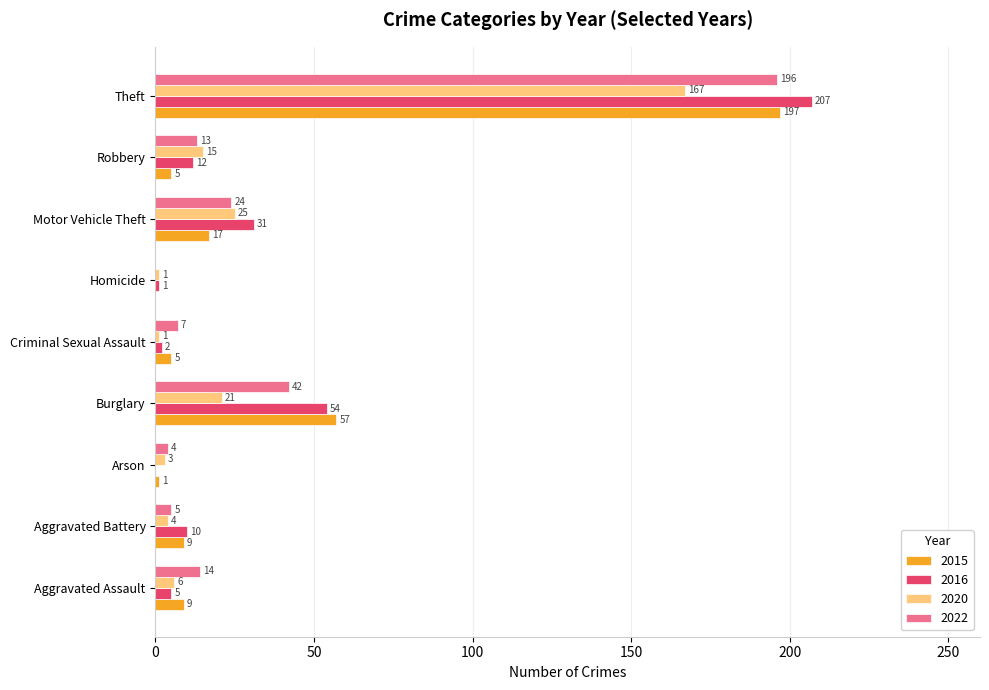

What is the sum of all 2015 values?

300